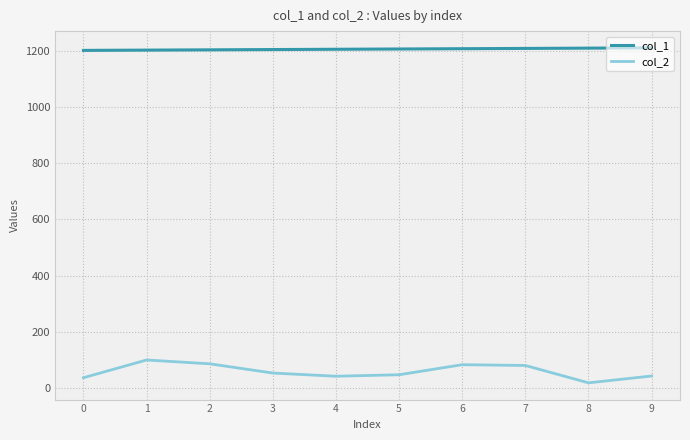

Is the value of col_2 at 8 greater than the value of col_1 at 7?

No